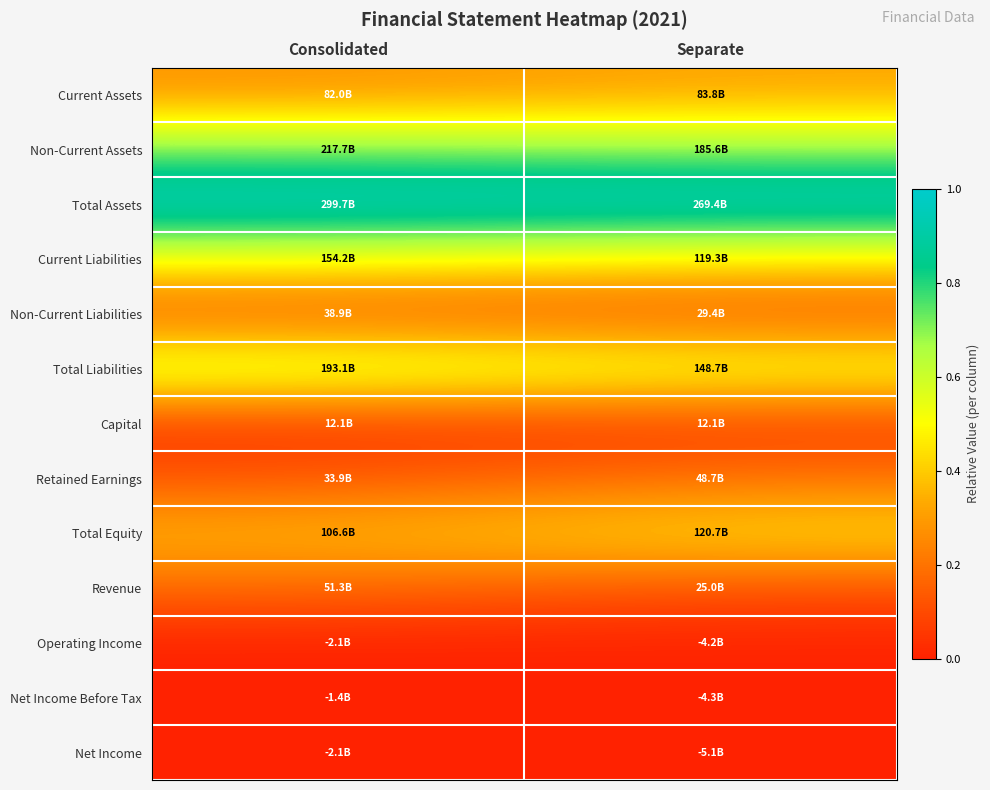

At Separate, list the series in order from largest to smallest.

Total Assets, Non-Current Assets, Total Liabilities, Total Equity, Current Liabilities, Current Assets, Retained Earnings, Non-Current Liabilities, Revenue, Capital, Operating Income, Net Income Before Tax, Net Income